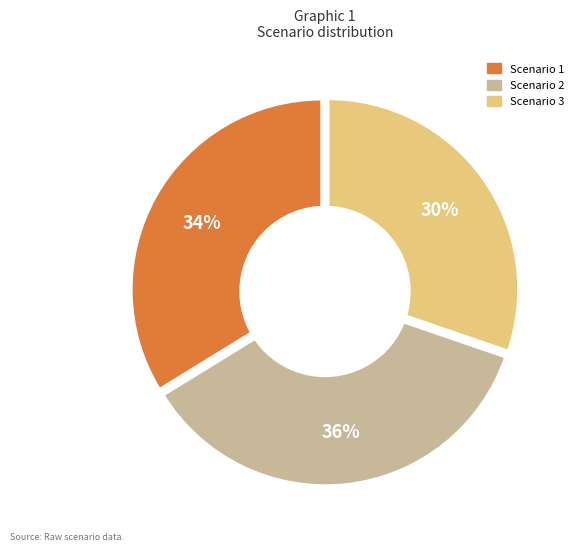

Is the sum of Scenario 3 and Scenario 1 greater than half?

Yes